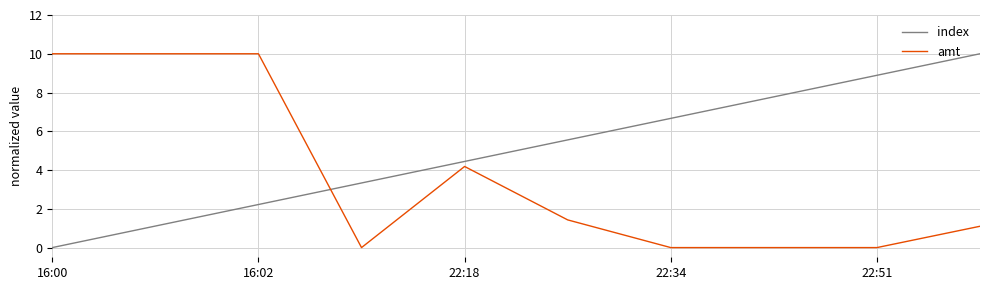

Which series has the largest total across all categories?

index